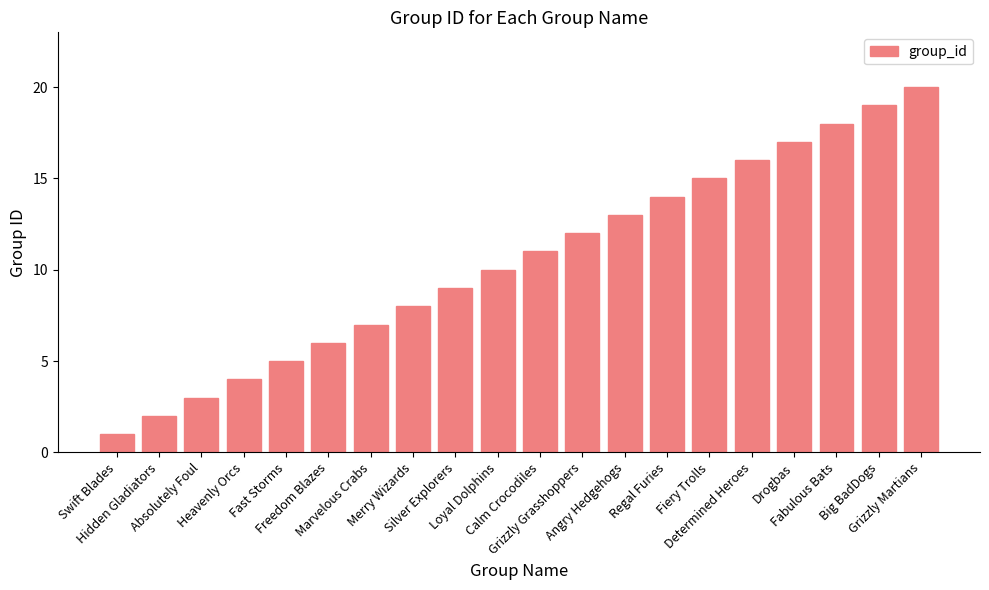

What is the difference between the maximum and second lowest values?

18